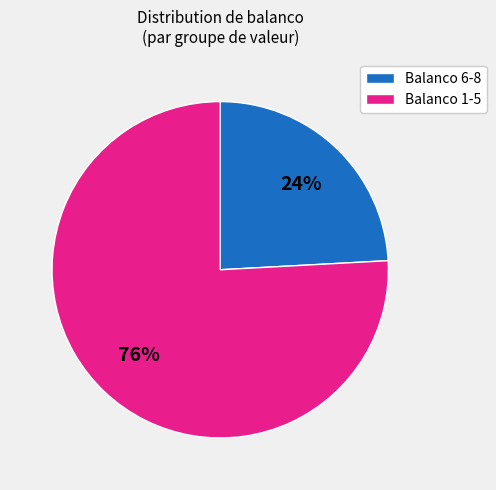

To the nearest percent, what is the difference between the largest and smallest slice percentages?

52%